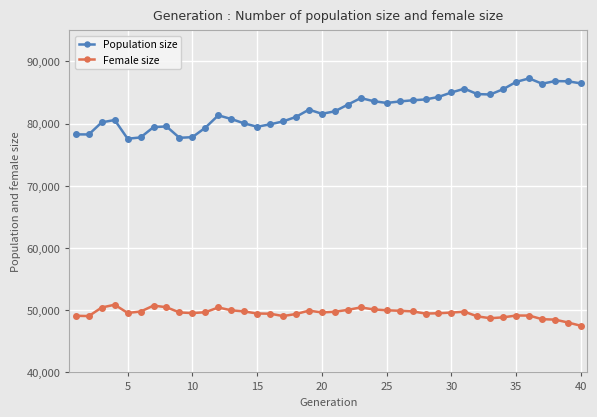

Which series has the largest total across all categories?

Population size